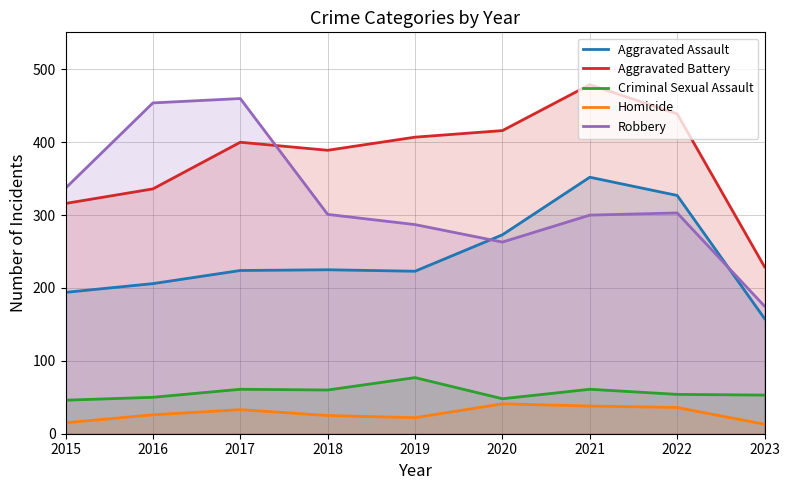

What are all the series names shown in the legend?

Aggravated Assault, Aggravated Battery, Criminal Sexual Assault, Homicide, Robbery